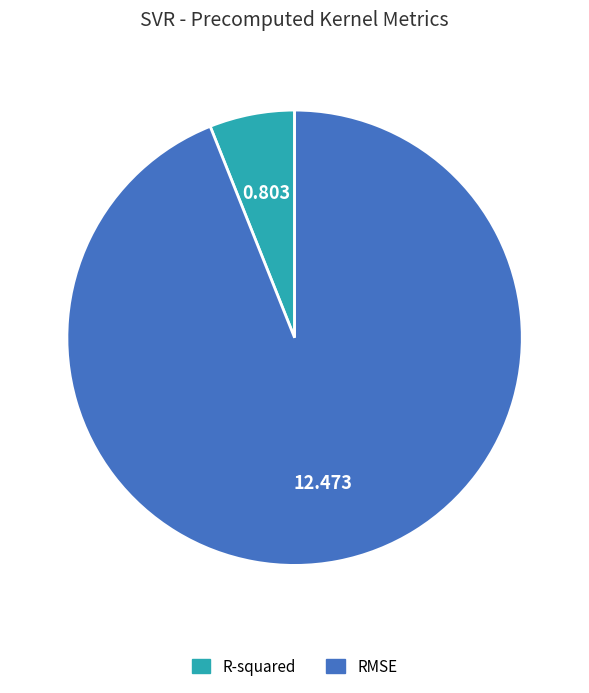

Is it true that R-squared is 6% of the pie?

True